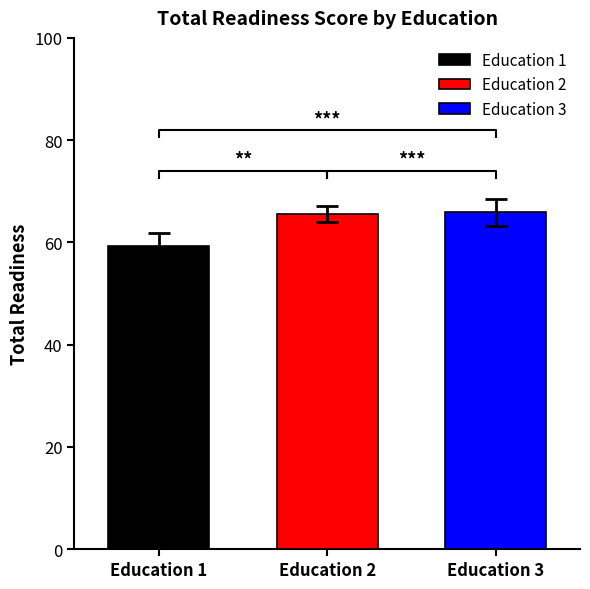

What is the highest value of the Education_2 series?

65.8